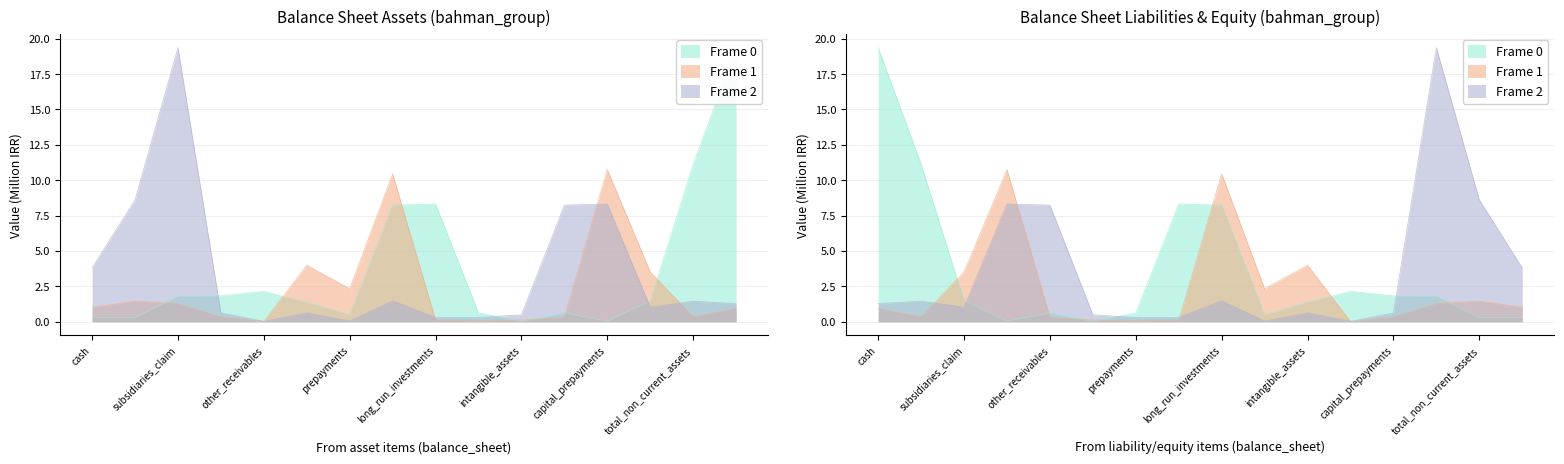

What is the value of the Frame 1 point at the 15th from the left?

0.4